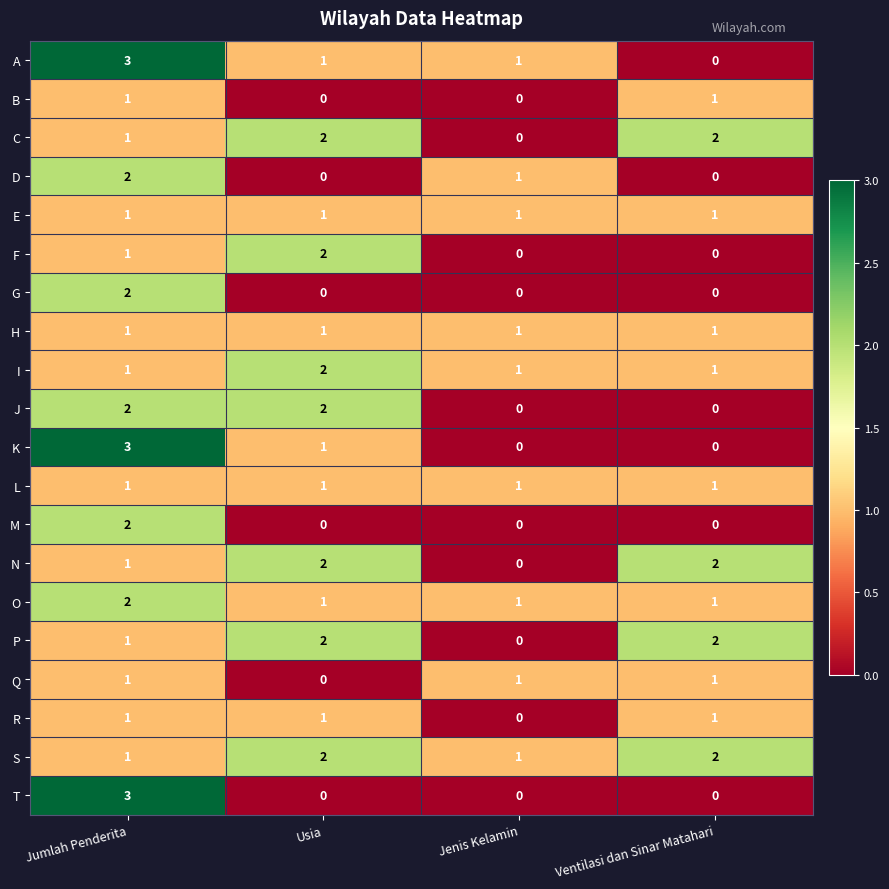

The M series shows 1 at Jumlah Penderita. True or false?

False